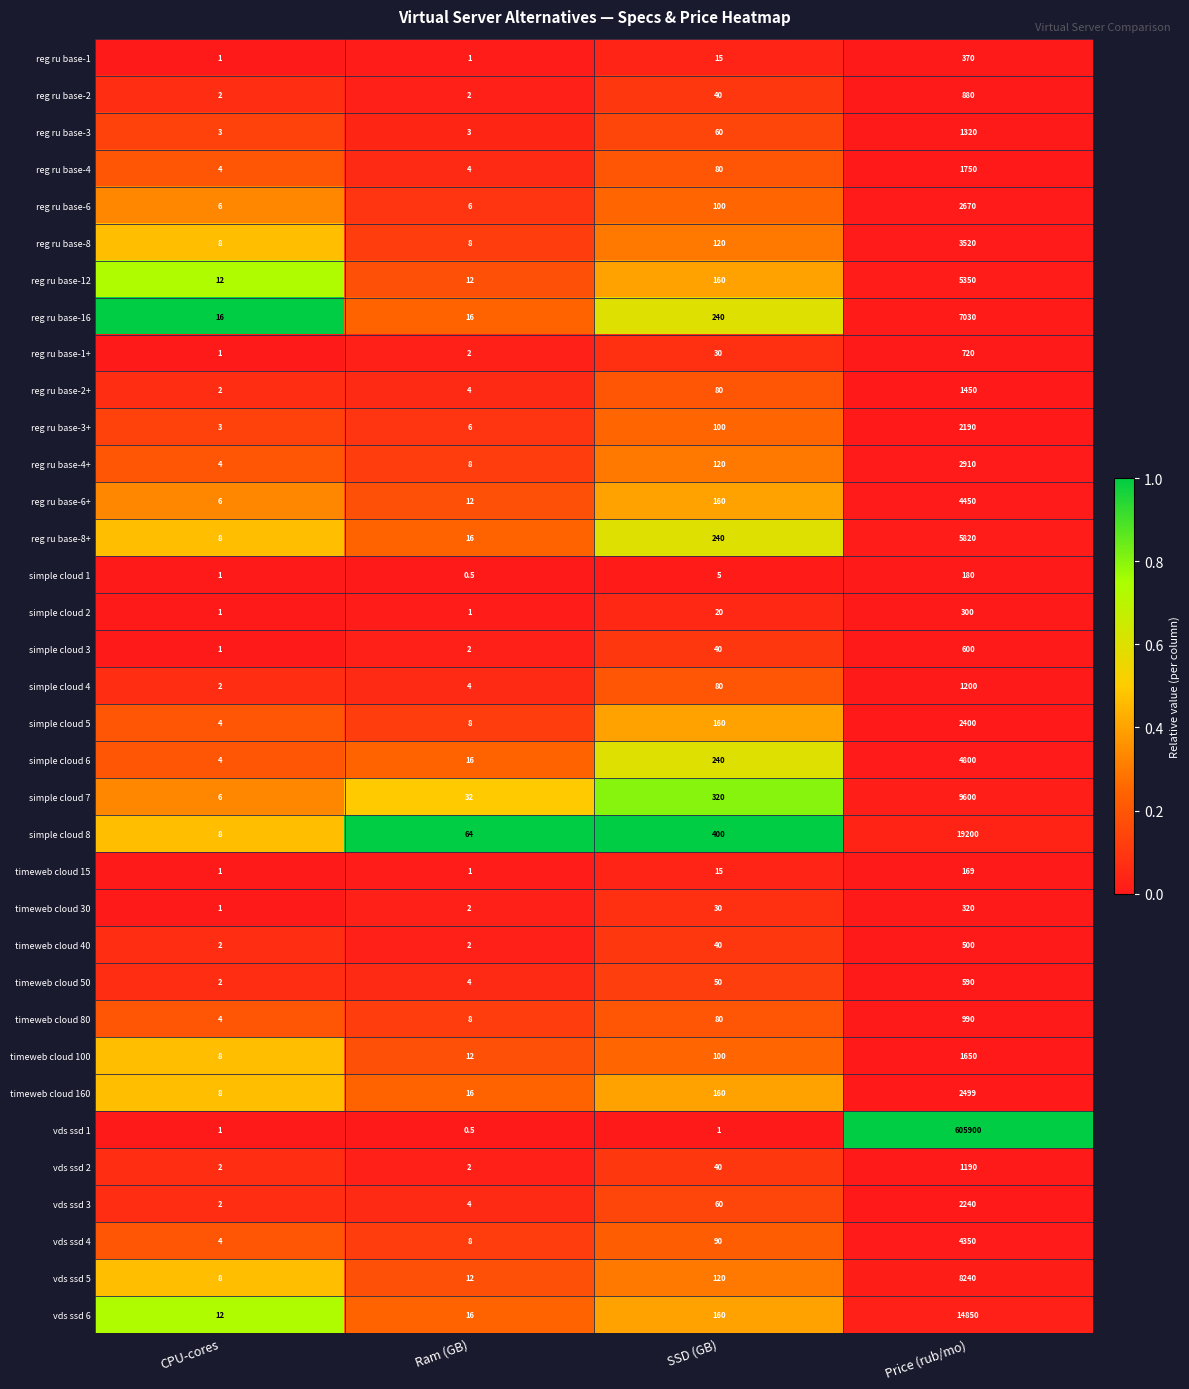

Which label corresponds to the smallest value in the chart?

Ram (GB)